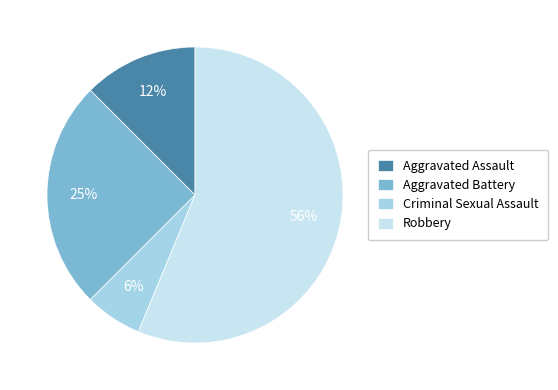

Which has a higher value, Robbery or Aggravated Battery?

Robbery